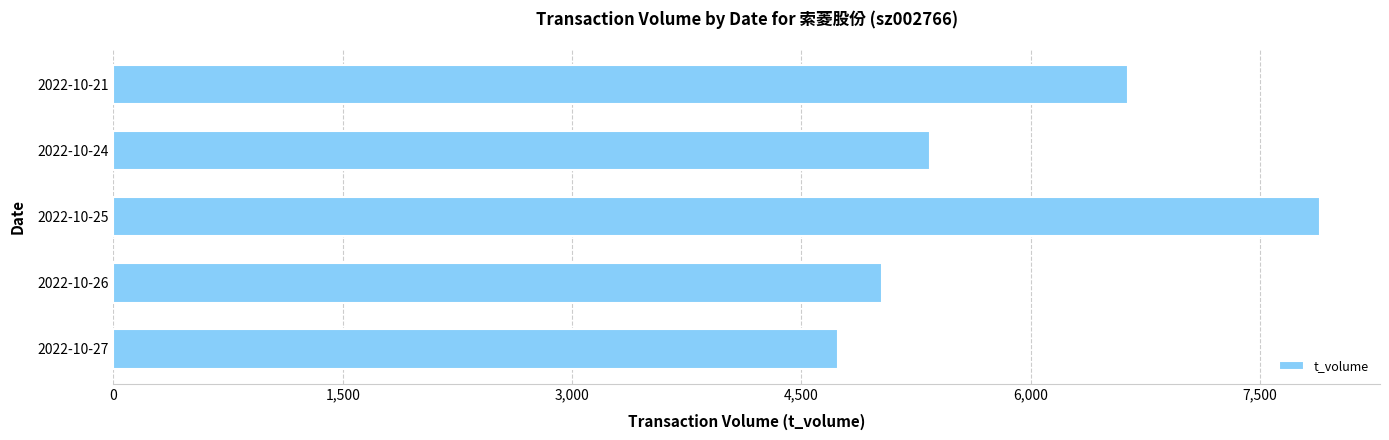

List the labels in order of value, largest first.

2022-10-25, 2022-10-21, 2022-10-24, 2022-10-26, 2022-10-27